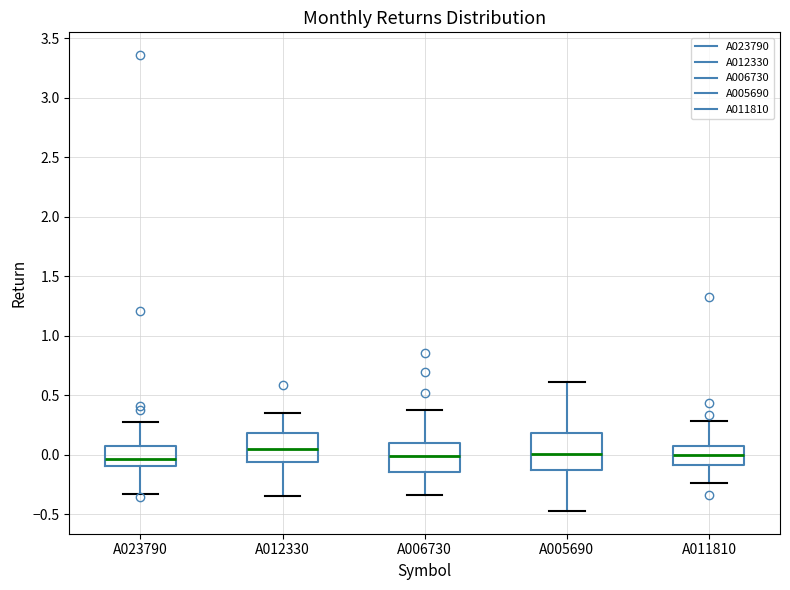

Reading left to right, transcribe this box plot: for each box, give where its median line is, the range the box spans, and where its two whiskers end, as read against the y-axis. The values are not printed on the chart, so give them approximately, as read against the axis.

A023790: median -0.05, box -0.10 to 0.05, whiskers -0.35 to 0.25
A012330: median 0.05, box -0.05 to 0.20, whiskers -0.35 to 0.35
A006730: median 0.00, box -0.15 to 0.10, whiskers -0.35 to 0.35
A005690: median 0.00, box -0.15 to 0.20, whiskers -0.45 to 0.60
A011810: median 0.00, box -0.10 to 0.05, whiskers -0.25 to 0.30